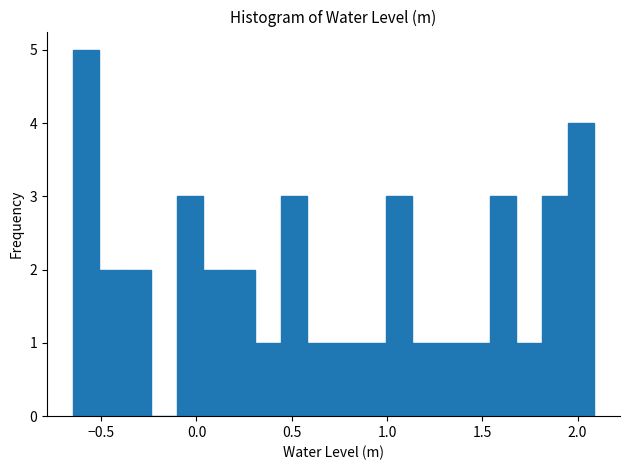

Around what value on the x-axis is the tallest bar? Give the approximate position of its centre, as read against the axis.

-0.60